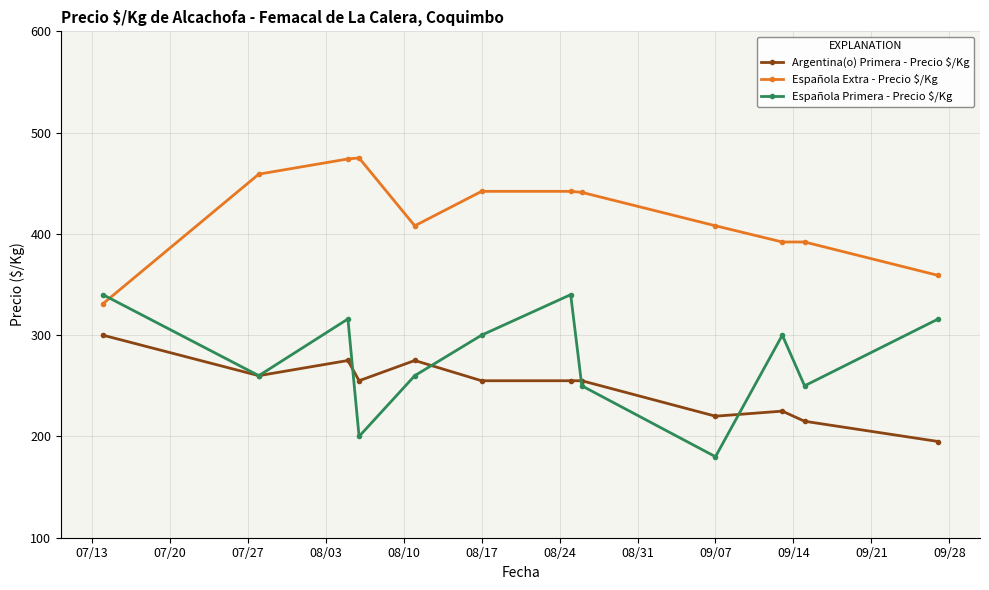

How many intersections are there between Española Extra - Precio $/Kg and Española Primera - Precio $/Kg?

1